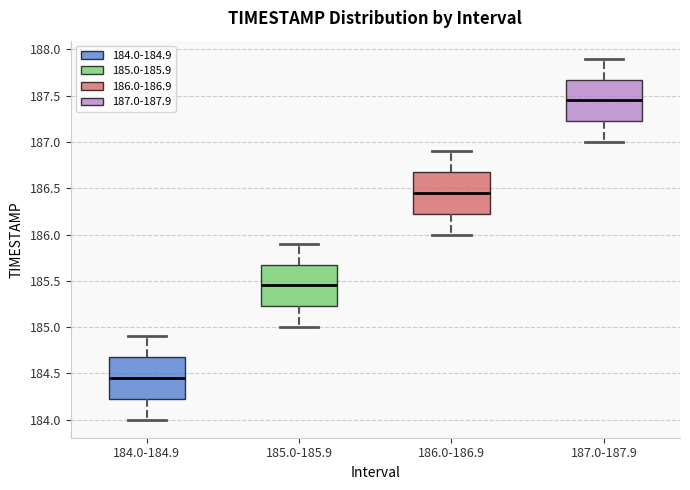

Reading left to right, transcribe this box plot: for each box, give where its median line is, the range the box spans, and where its two whiskers end, as read against the y-axis. The values are not printed on the chart, so give them approximately, as read against the axis.

184.0-184.9: median 184.45, box 184.25 to 184.70, whiskers 184.00 to 184.90
185.0-185.9: median 185.45, box 185.25 to 185.70, whiskers 185.00 to 185.90
186.0-186.9: median 186.45, box 186.25 to 186.70, whiskers 186.00 to 186.90
187.0-187.9: median 187.45, box 187.25 to 187.70, whiskers 187.00 to 187.90